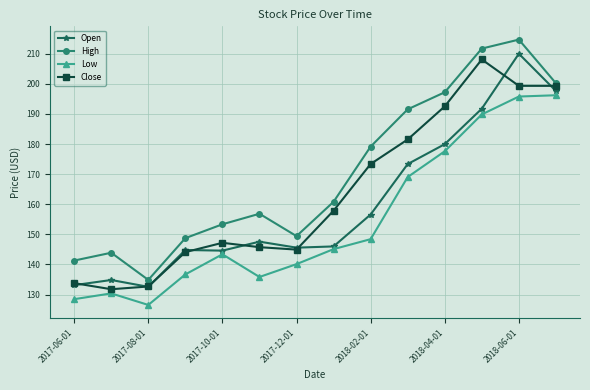

What is the difference between the maximum and minimum values in the Close series?

76.3